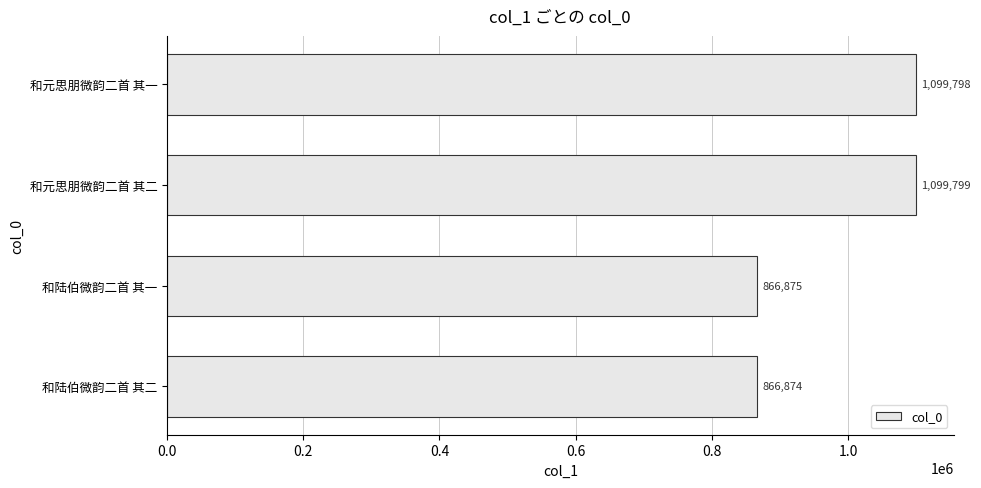

List the labels in order of value, largest first.

和元思朋微韵二首 其二, 和元思朋微韵二首 其一, 和陆伯微韵二首 其一, 和陆伯微韵二首 其二